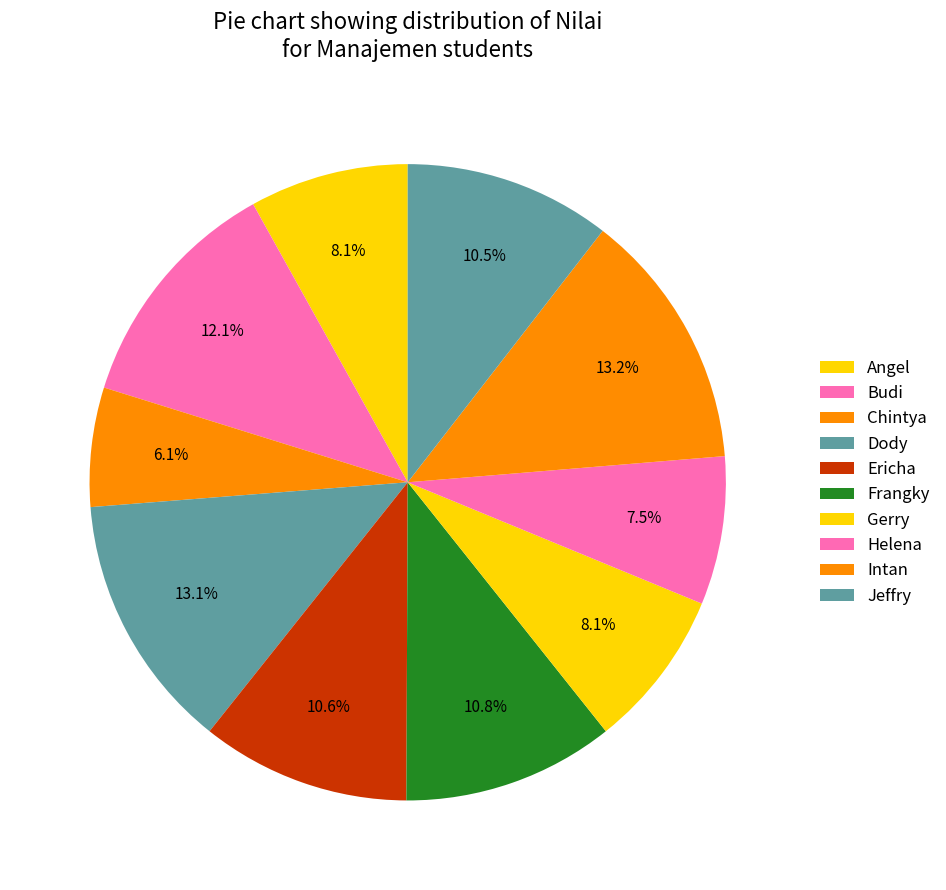

Rank the categories by value from highest to lowest.

Intan, Dody, Budi, Frangky, Ericha, Jeffry, Angel, Gerry, Helena, Chintya